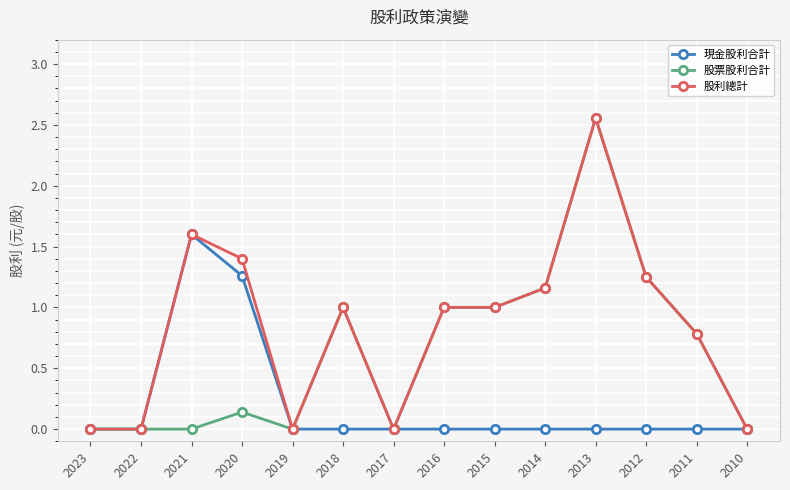

Which series has the largest total across all categories?

股利總計